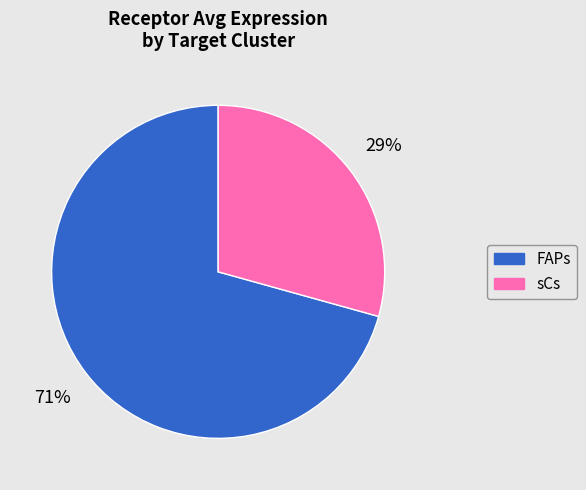

Approximately how many times larger is the value at FAPs compared to sCs?

2.4